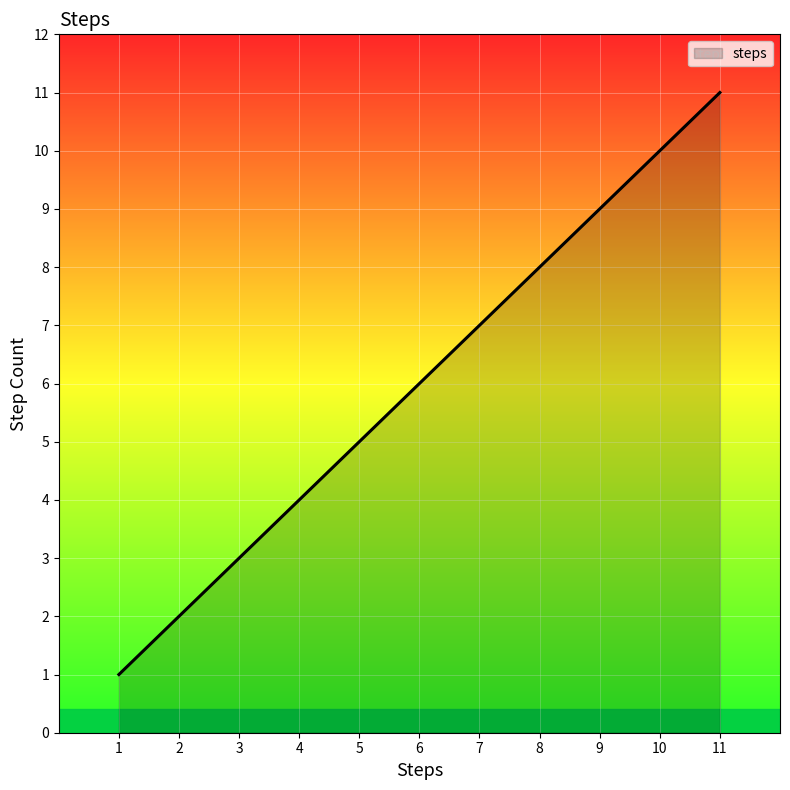

How many lines are shown in the chart?

1